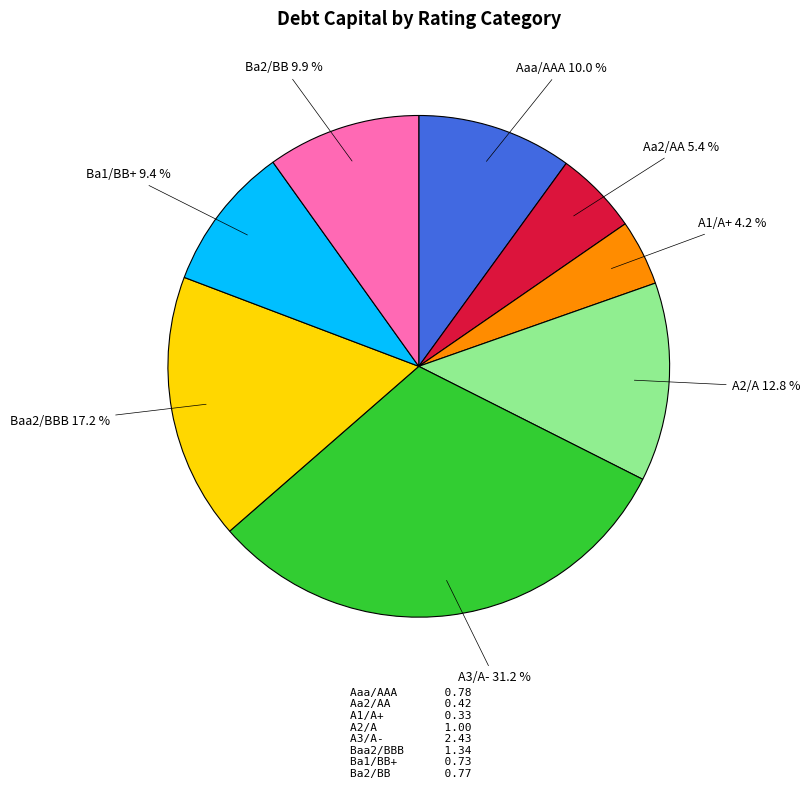

How many slices are in this pie chart?

8